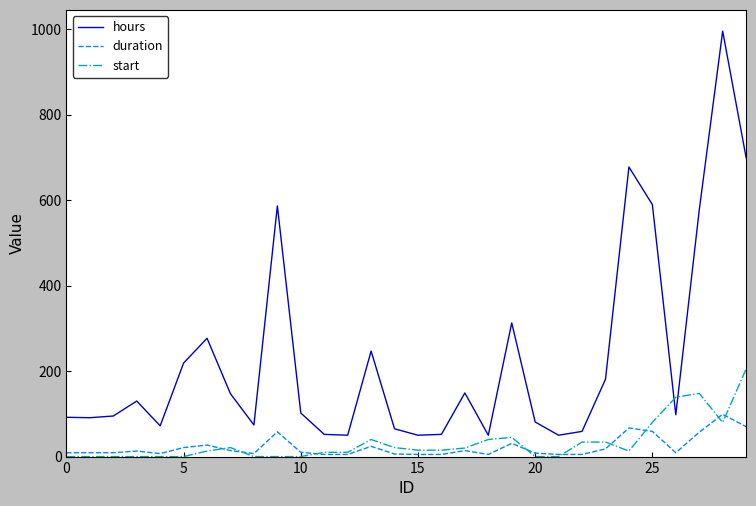

Which series has the largest range (max minus min)?

hours